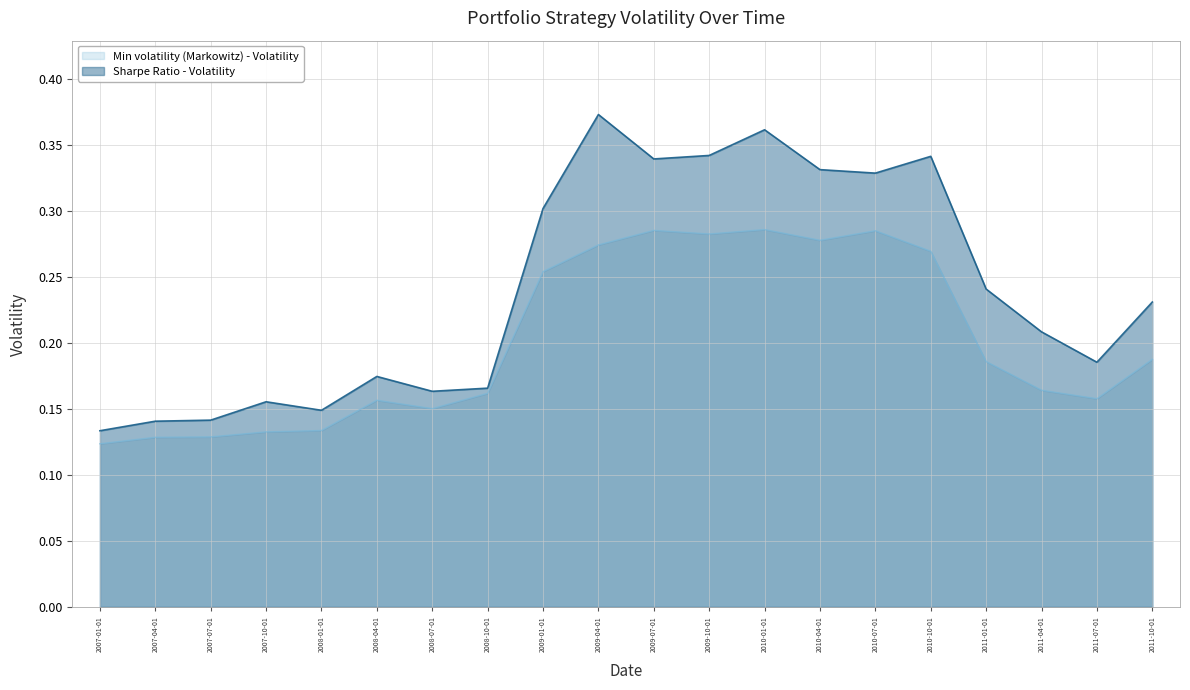

List the labels in order of Min volatility (Markowitz) - Volatility value, smallest first.

2007-01-01, 2007-04-01, 2007-07-01, 2007-10-01, 2008-01-01, 2008-07-01, 2008-04-01, 2011-07-01, 2008-10-01, 2011-04-01, 2011-01-01, 2011-10-01, 2009-01-01, 2010-10-01, 2009-04-01, 2010-04-01, 2009-10-01, 2010-07-01, 2009-07-01, 2010-01-01